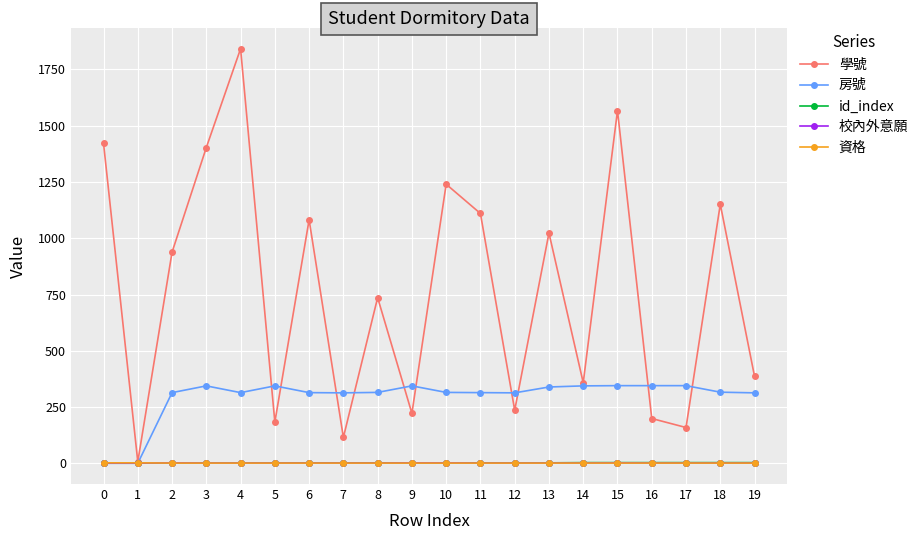

Which series changed the most between 6 and 9?

學號